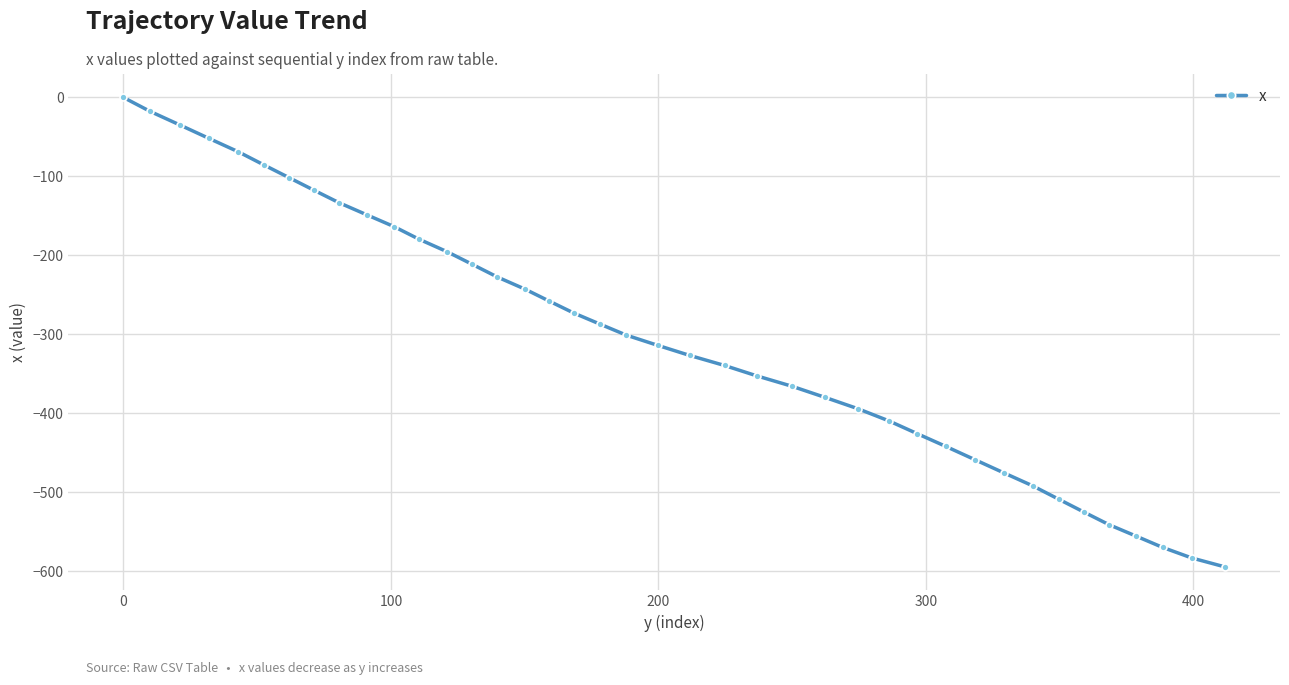

What is the average value?

-303.8